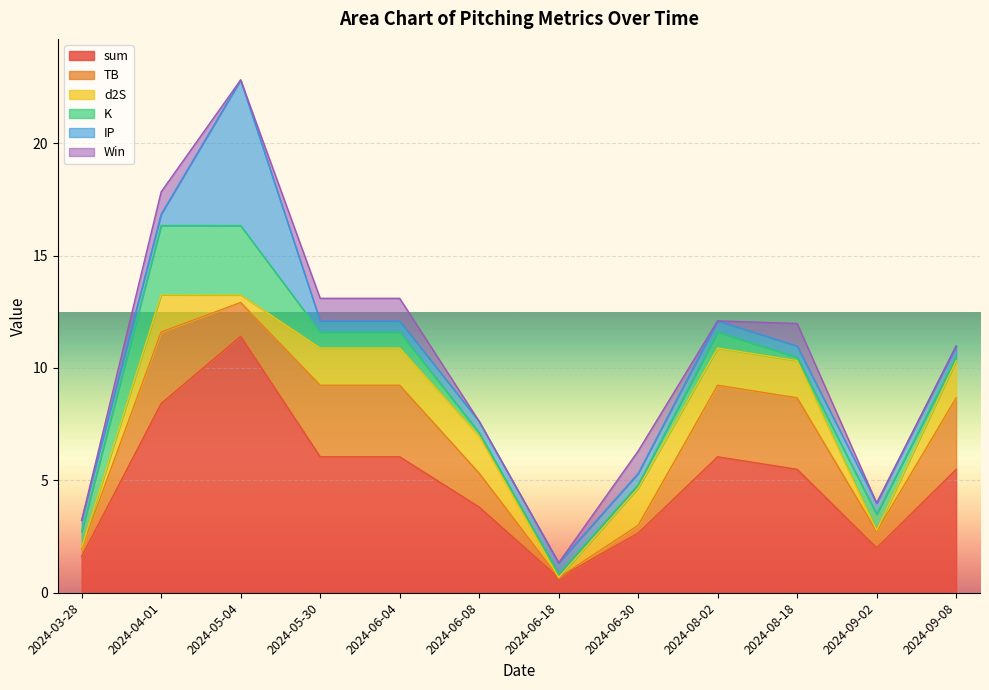

What is the label of the 3rd point from the right?

2024-08-18